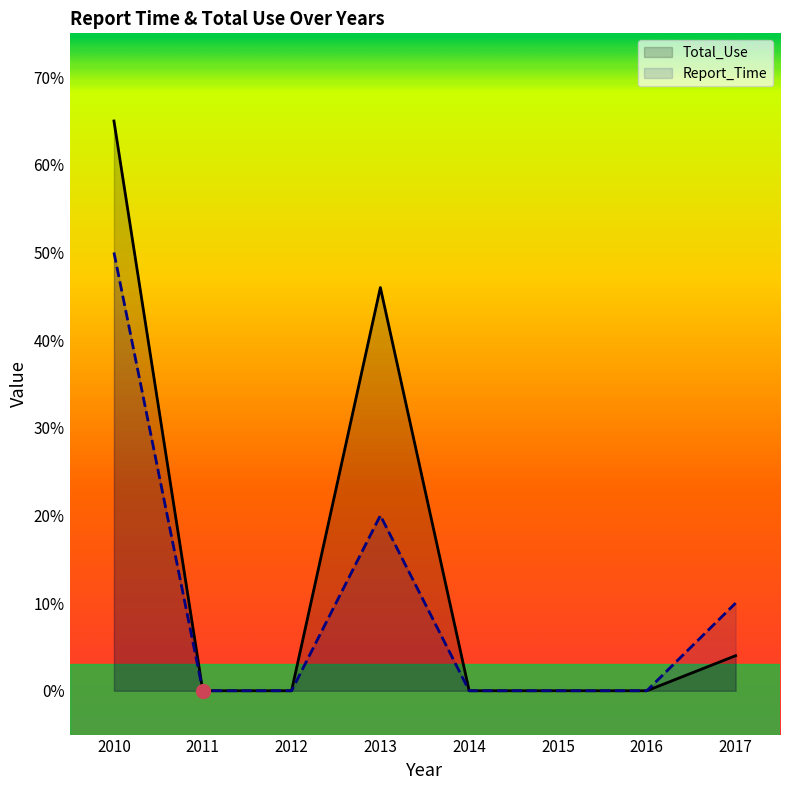

True or false: Total_Use and Report_Time intersect in this chart.

False